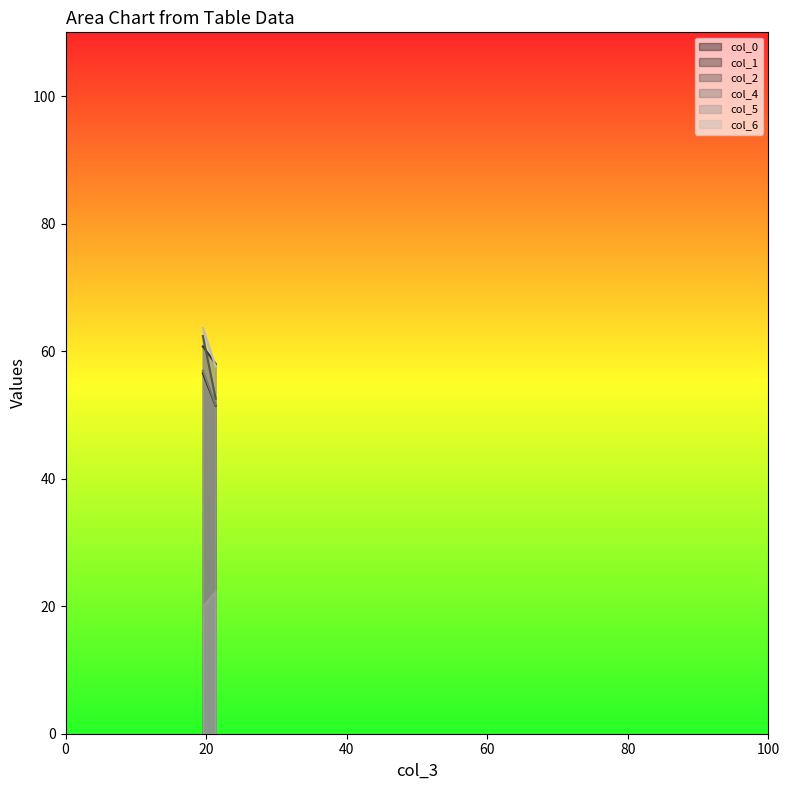

True or false: col_1 has a value of 58.0 at 21.36458333.

True